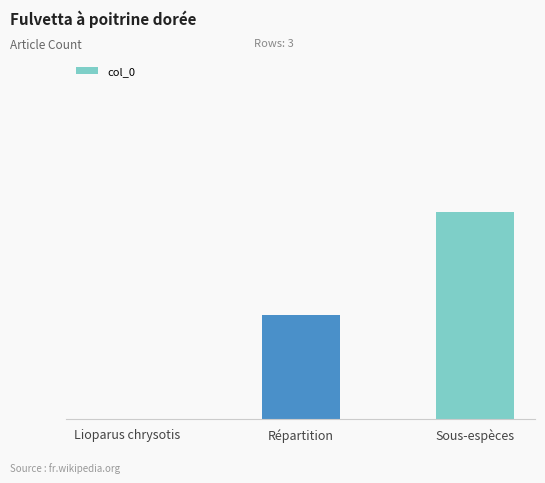

Are the bars horizontal?

No